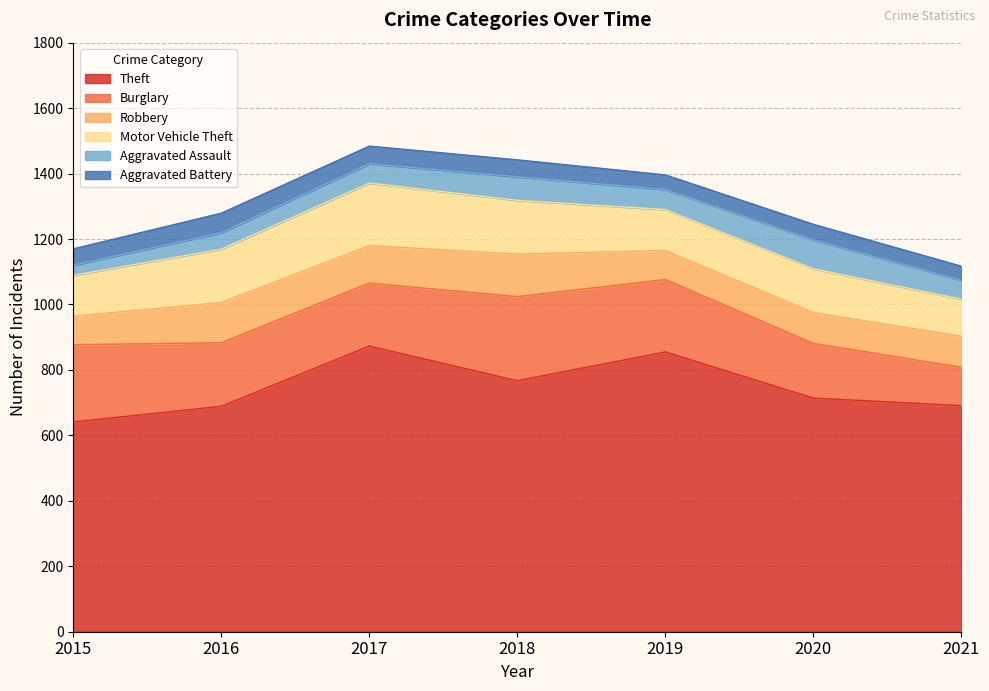

At how many categories does at least one series exceed 557?

7